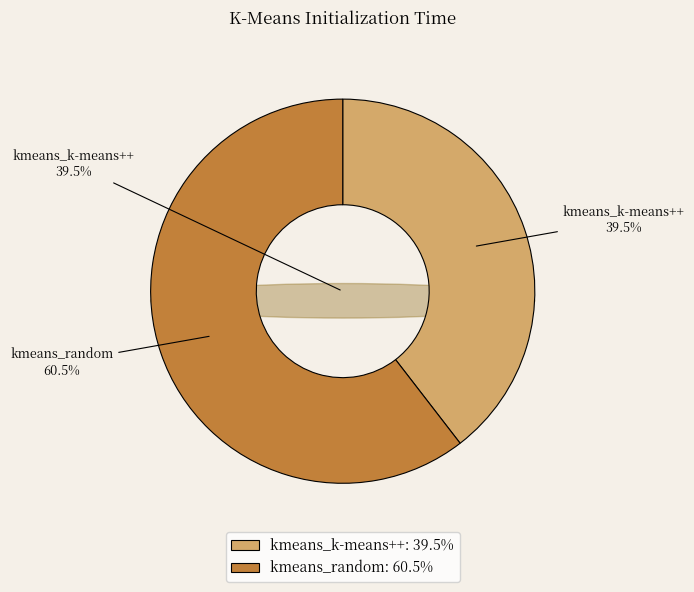

Count the number of slices in the pie.

2